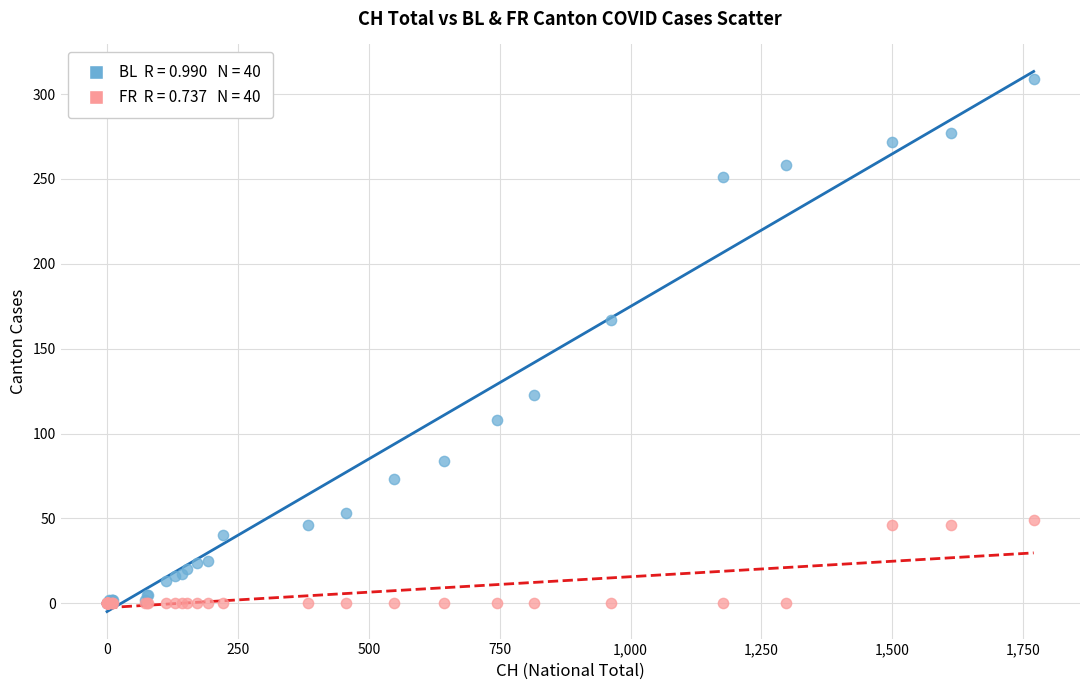

Across all series, what Y value is closest to 154?

167